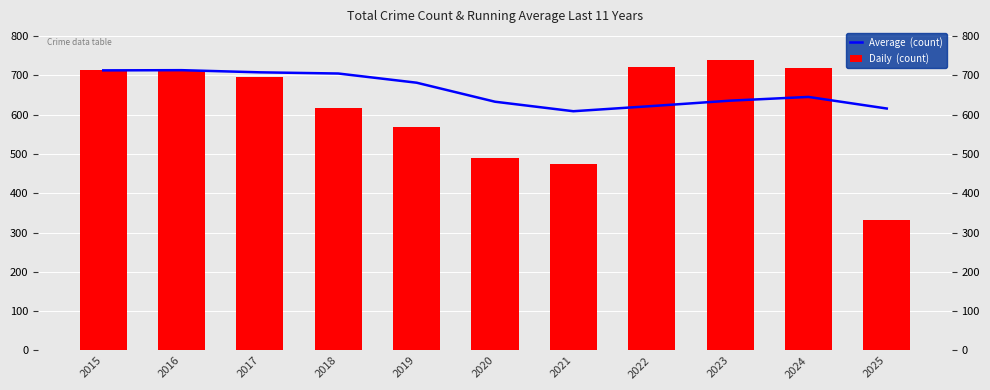

How many values in the Average  (count) series are below 645?

5